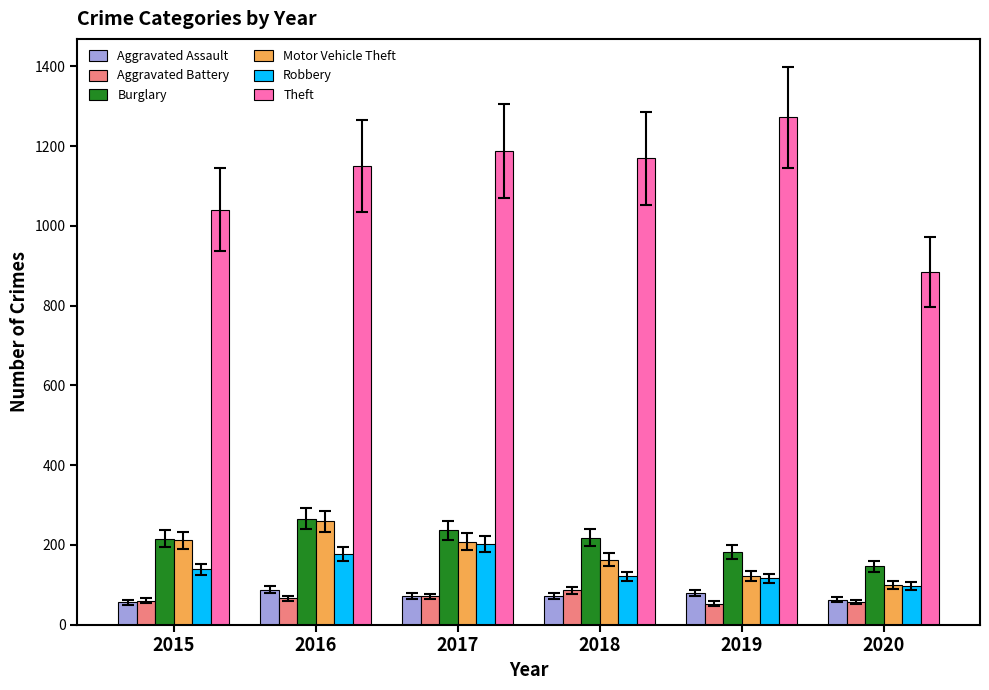

What is the difference between the maximum and minimum values in the Aggravated Battery series?

33